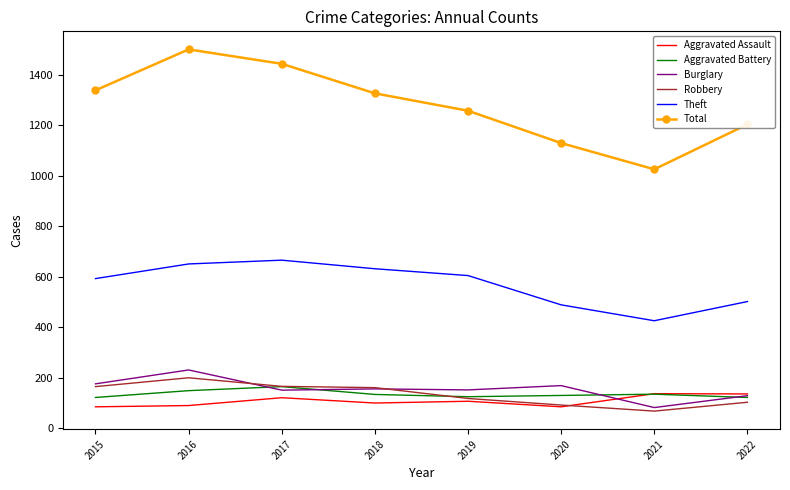

True or false: Theft has more than 0 interior local peaks.

True